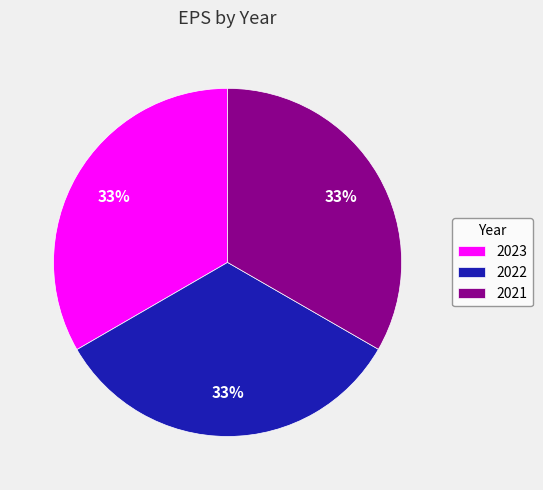

How many slices are in this pie chart?

3